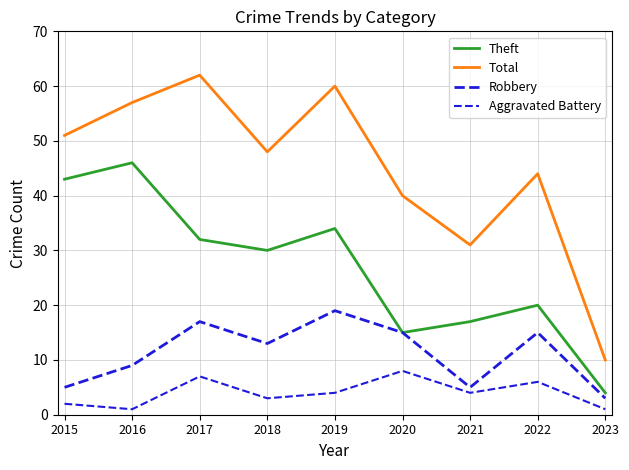

What is the difference between the maximum and minimum values in the Total series?

52